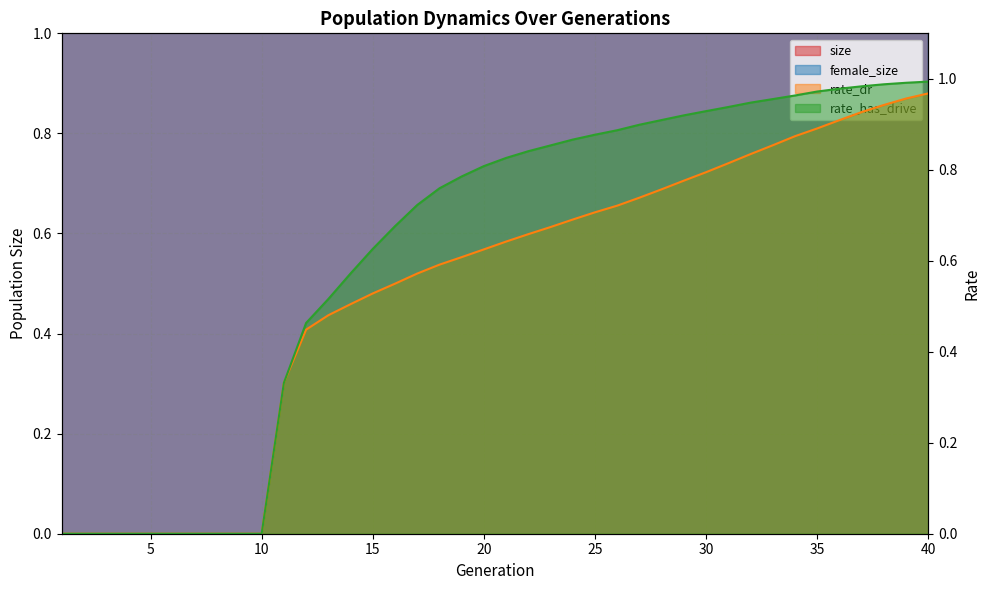

Reading left to right, transcribe all the data shown in this chart.

size: 77967.0	78085.0	80020.0	81047.0	78540.0	77533.0	78144.0	78357.0	77793.0	78948.0	135257.0	160877.0	155673.0	149657.0	150293.0	149699.0	149513.0	147491.0	145907.0	142836.0	139587.0	134817.0	130901.0	127291.0	123455.0	120071.0	116798.0	113146.0	110169.0	106944.0	103059.0	99933.0	97307.0	95193.0	92968.0	90718.0	88819.0	87219.0	86016.0	84580.0
female_size: 49163.0	49256.0	50294.0	50987.0	50132.0	49710.0	50015.0	49804.0	49342.0	49916.0	51186.0	50493.0	46628.0	41564.0	37613.0	32958.0	28713.0	24608.0	21700.0	18915.0	16221.0	14101.0	12463.0	11051.0	9790.0	8722.0	7631.0	6583.0	5590.0	4859.0	3987.0	3307.0	2711.0	2272.0	1782.0	1346.0	984.0	680.0	495.0	324.0
rate_dr: 0.0	0.0	0.0	0.0	0.0	0.0	0.0	0.0	0.0	0.0	0.3	0.4	0.5	0.5	0.5	0.5	0.6	0.6	0.6	0.6	0.6	0.7	0.7	0.7	0.7	0.7	0.7	0.8	0.8	0.8	0.8	0.8	0.9	0.9	0.9	0.9	0.9	0.9	1.0	1.0
rate_has_drive: 0.0	0.0	0.0	0.0	0.0	0.0	0.0	0.0	0.0	0.0	0.3	0.5	0.5	0.6	0.6	0.7	0.7	0.8	0.8	0.8	0.8	0.8	0.9	0.9	0.9	0.9	0.9	0.9	0.9	0.9	0.9	0.9	1.0	1.0	1.0	1.0	1.0	1.0	1.0	1.0